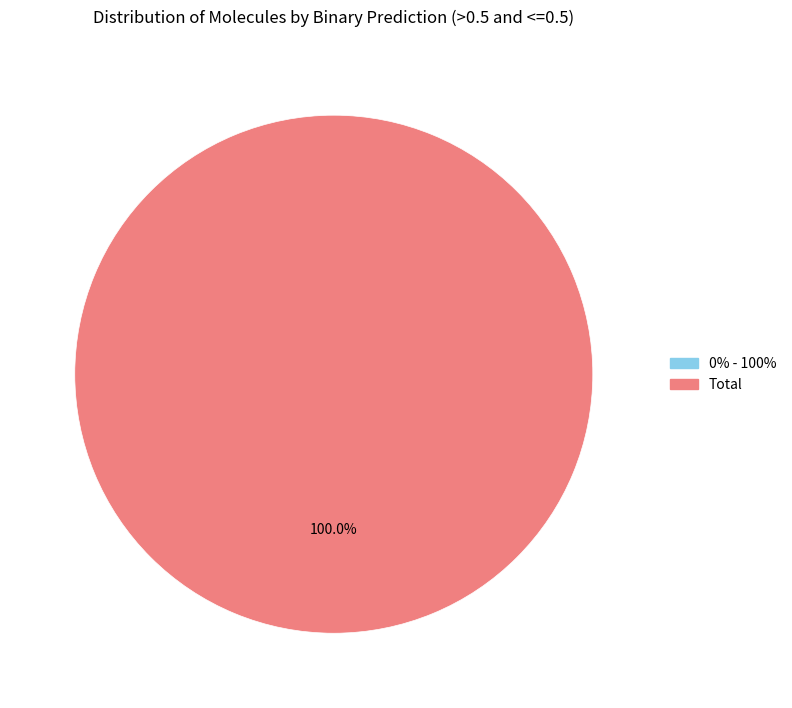

Which has a higher value, Total or 0% - 100%?

Total